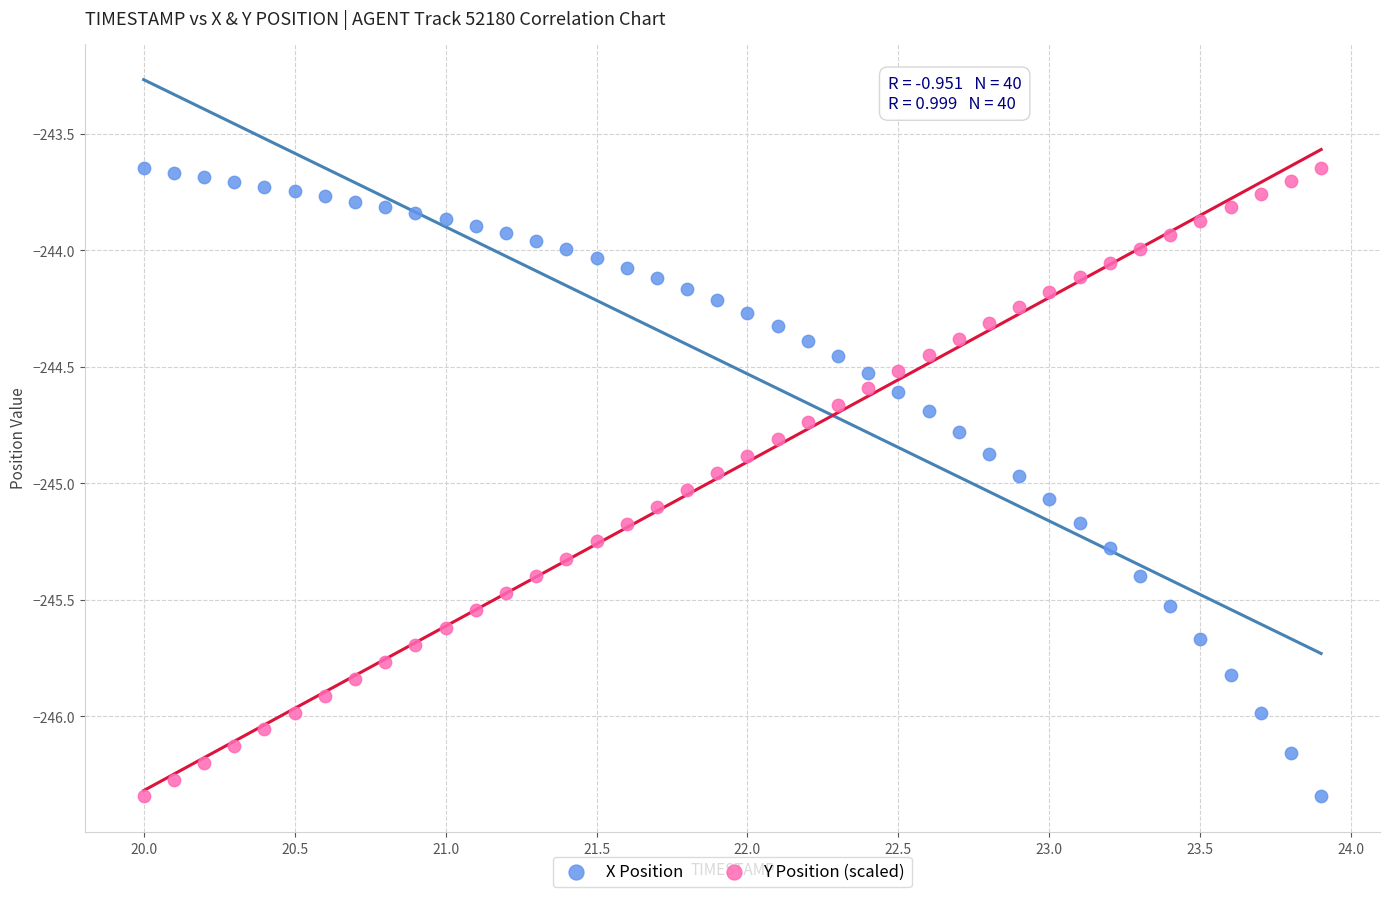

What is the X range (max minus min) for the scatter plot?

3.9